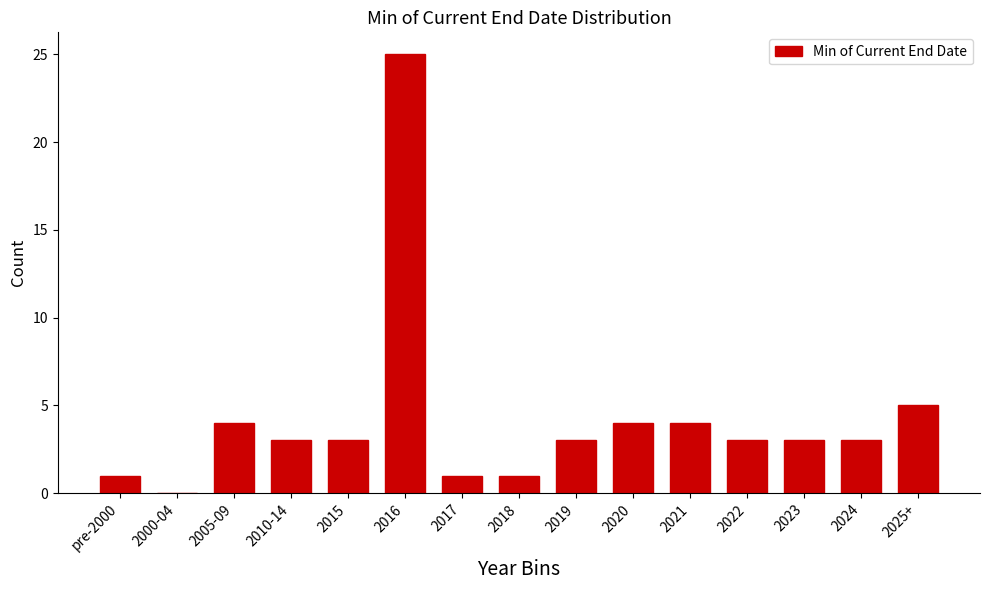

Reading right to left, transcribe all the data shown in this chart.

2025+=5	2024=3	2023=3	2022=3	2021=4	2020=4	2019=3	2018=1	2017=1	2016=25	2015=3	2010-14=3	2005-09=4	2000-04=0	pre-2000=1